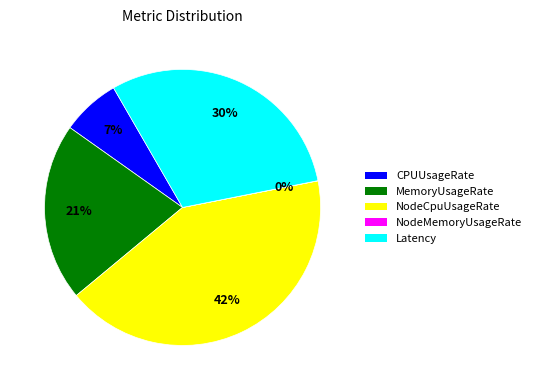

What percentage is the NodeCpuUsageRate slice, to the nearest percent?

42%